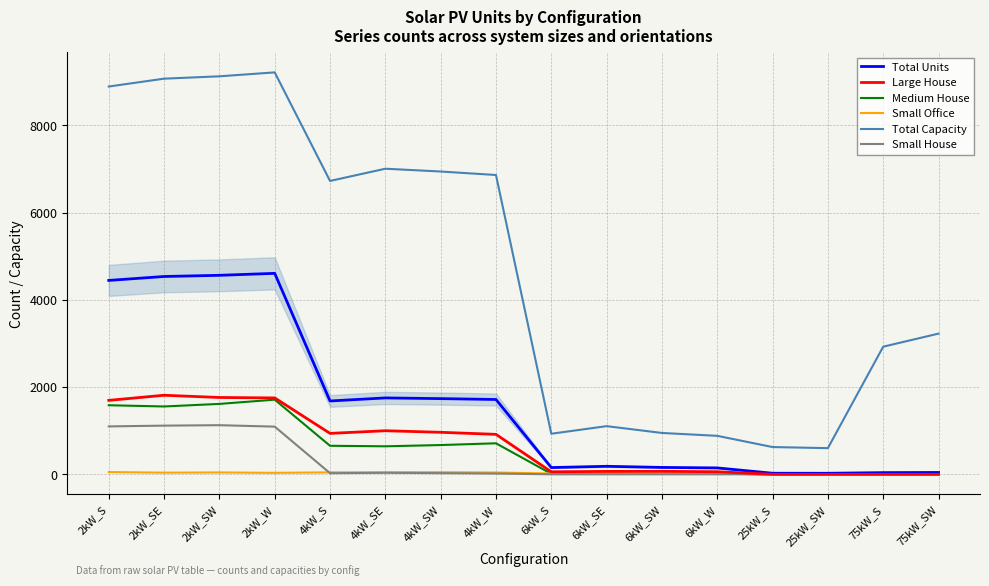

How many series are shown in this chart?

6